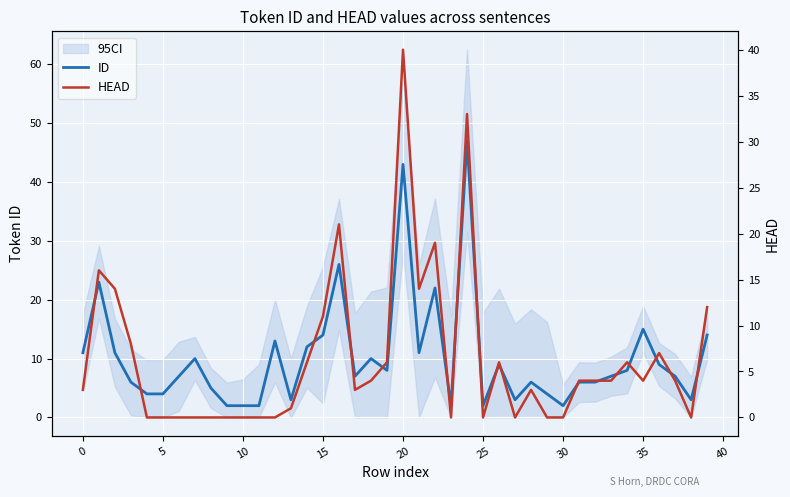

The HEAD series shows -27 at 11. True or false?

False